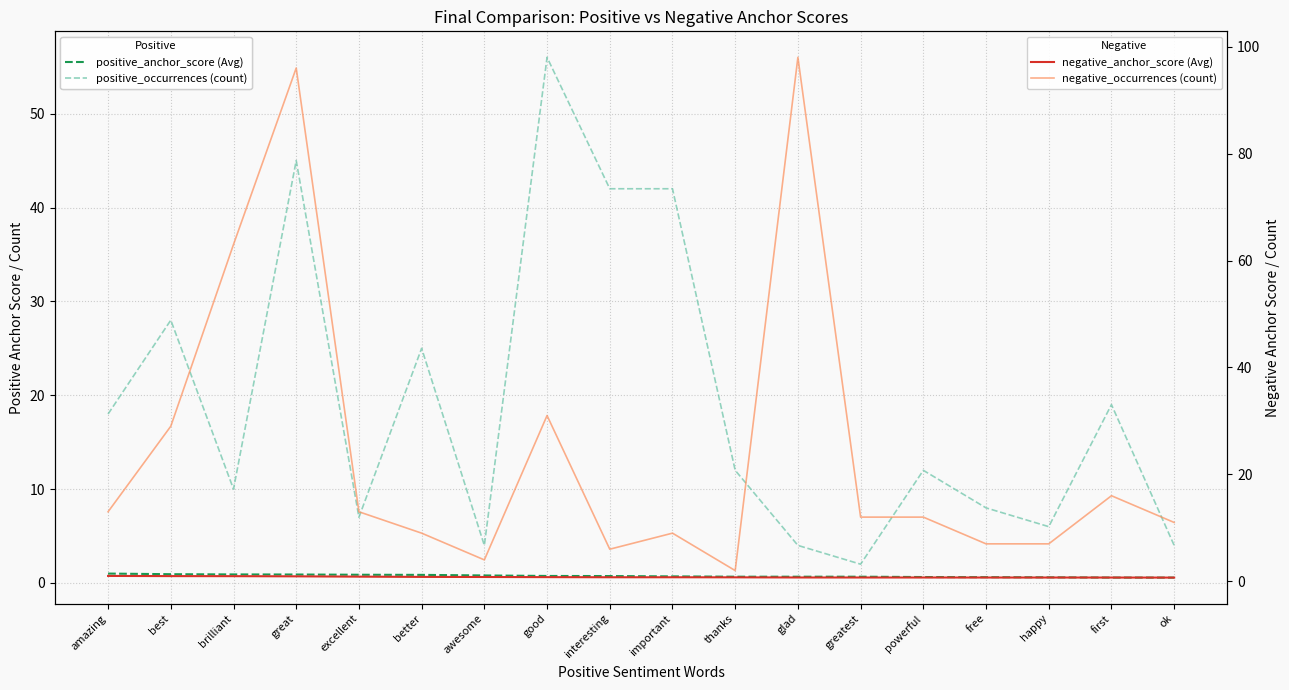

What is the value of the positive_occurrences (count) point at the 18th from the left?

4.0